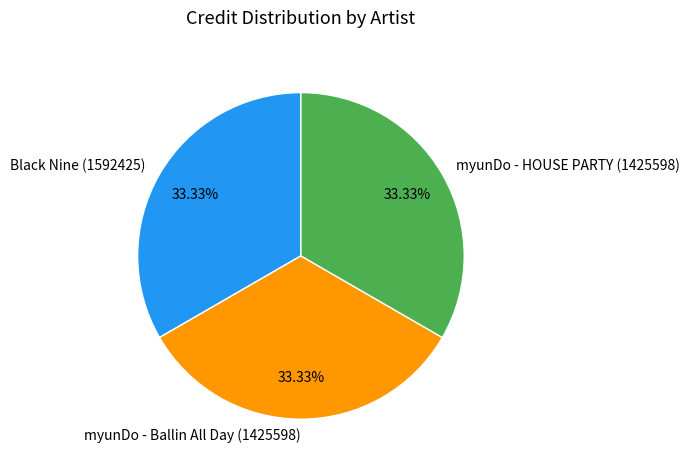

Approximately how many times larger is the value at Black Nine (1592425) compared to myunDo - HOUSE PARTY (1425598)?

1.0